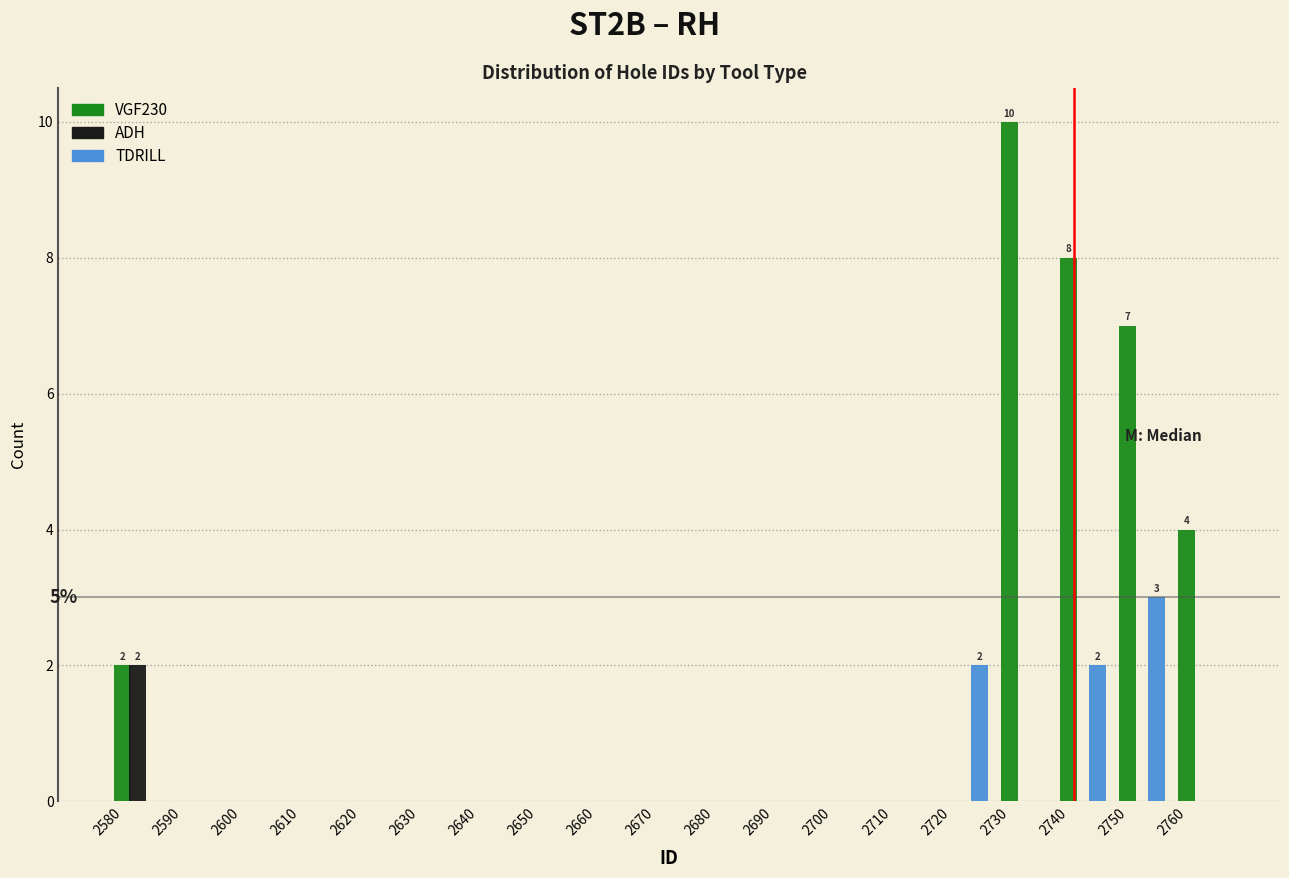

In the TDRILL series, which range on the x-axis has the tallest bar?

2750 to 2760